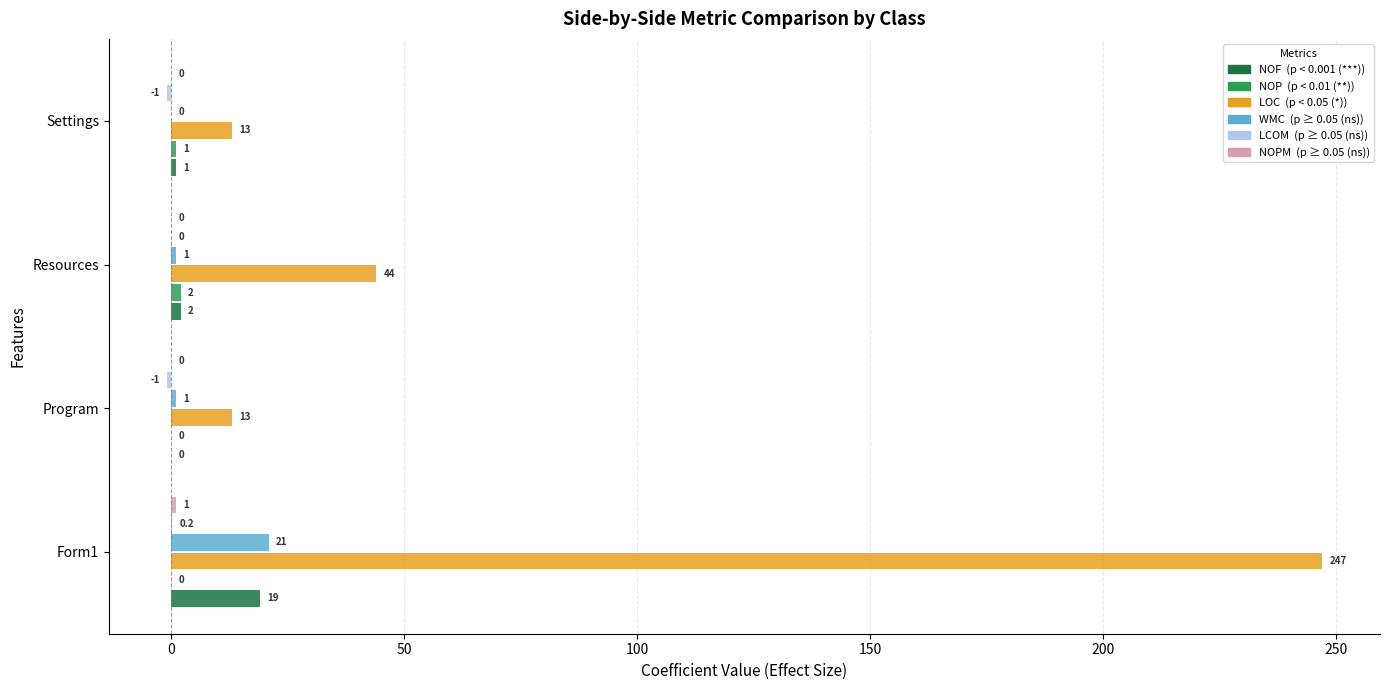

What is the maximum value shown in the chart?

247.0